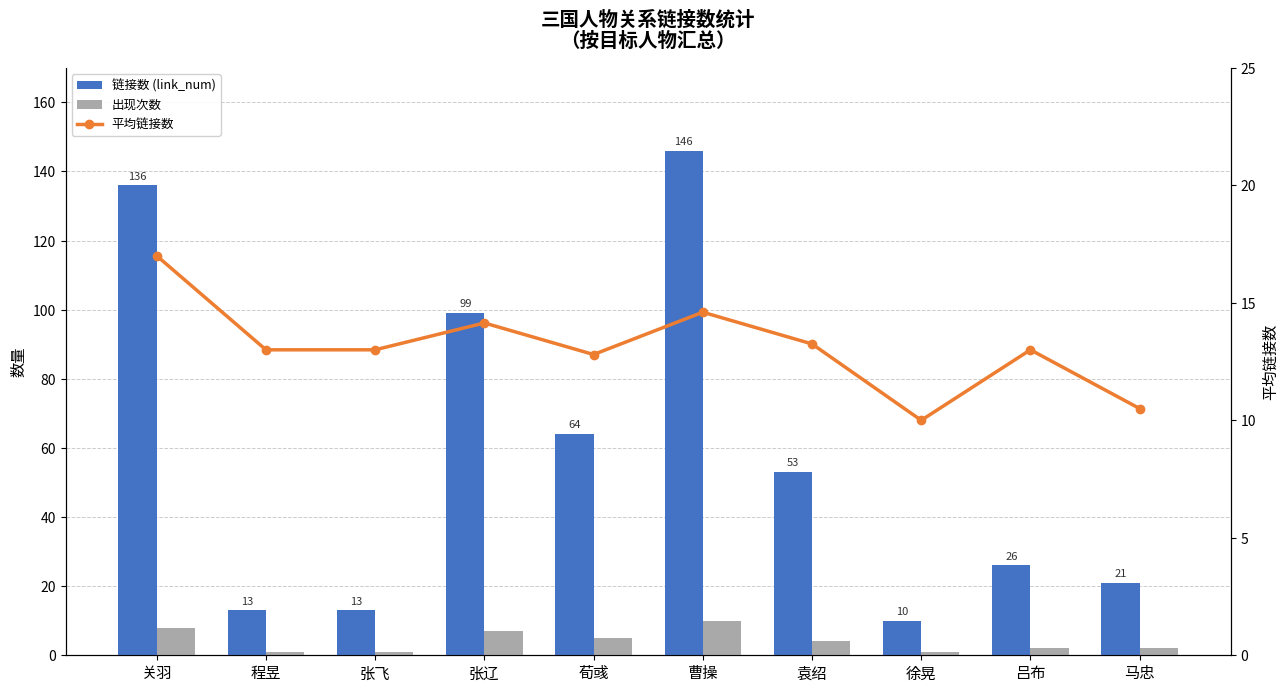

What is the difference between the second highest and second lowest values in the 链接数 (link_num) series?

123.0